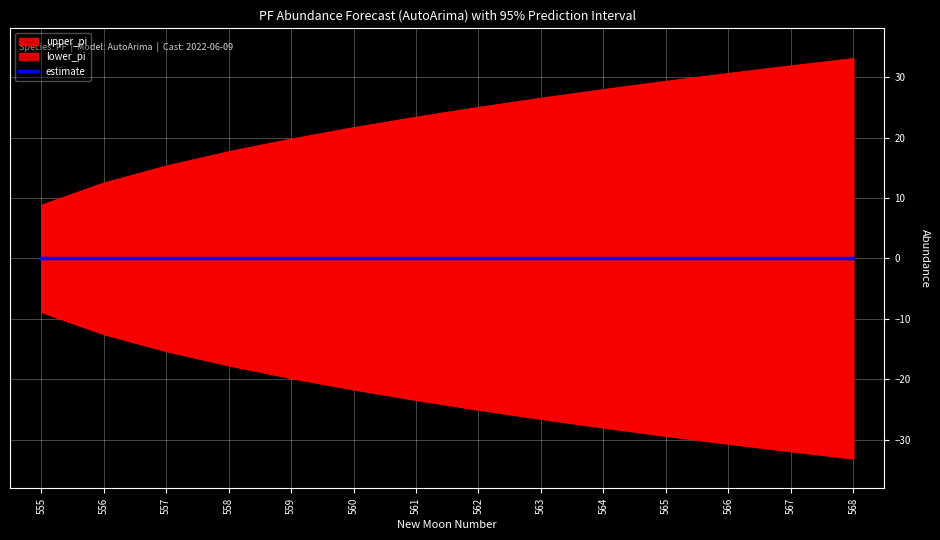

What is the spread (max minus min) of values at 564?

56.0